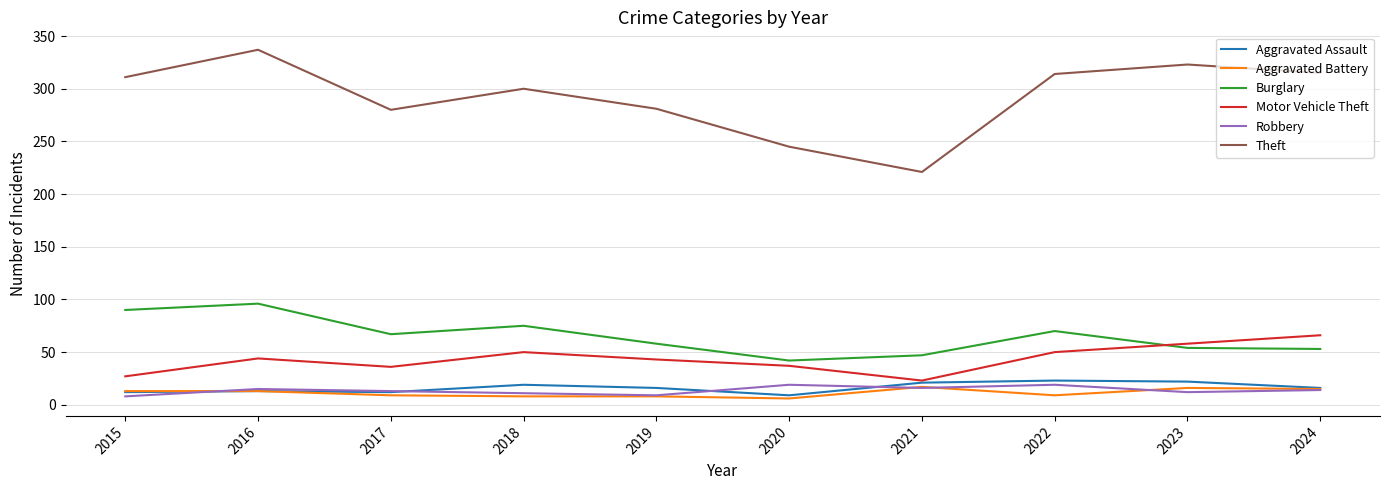

Read the Robbery value at 2024.

14